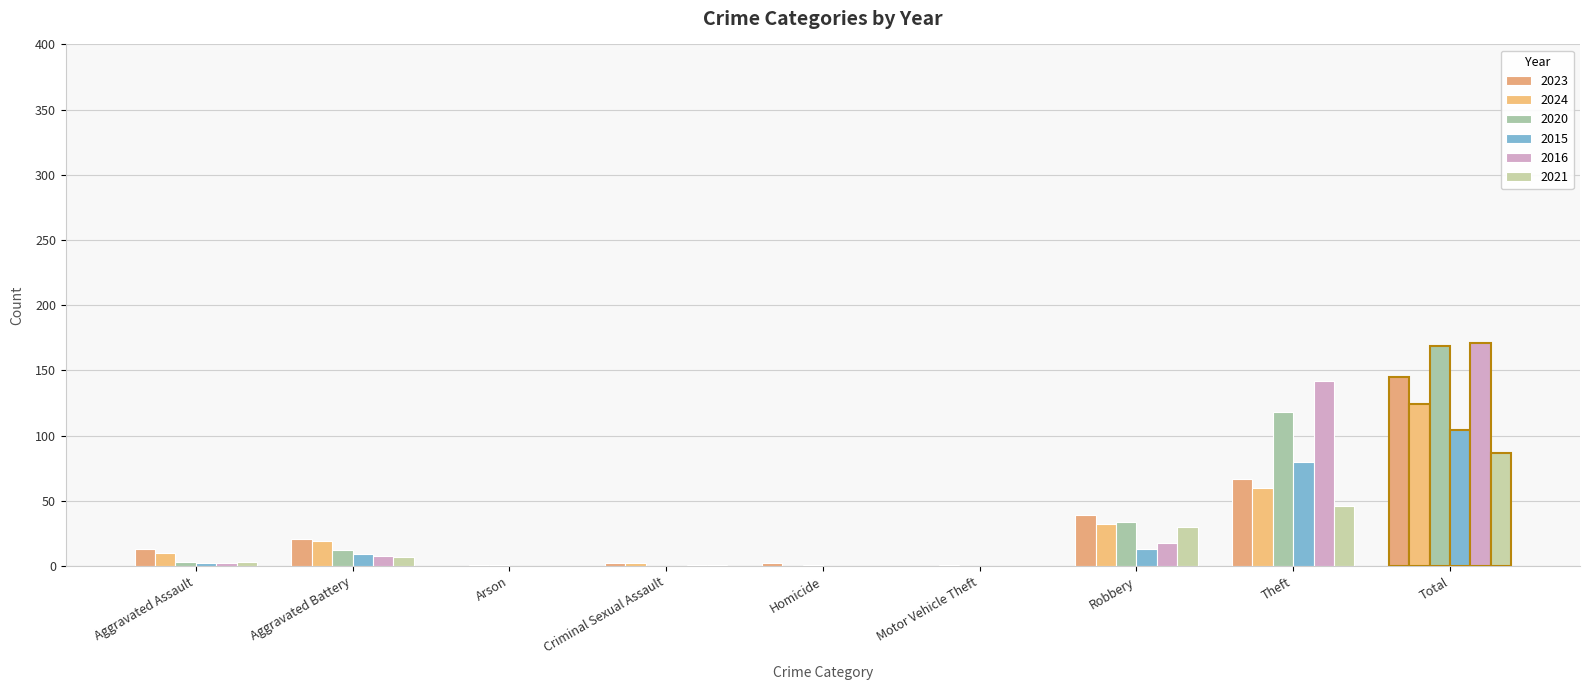

How many groups of bars are there?

9